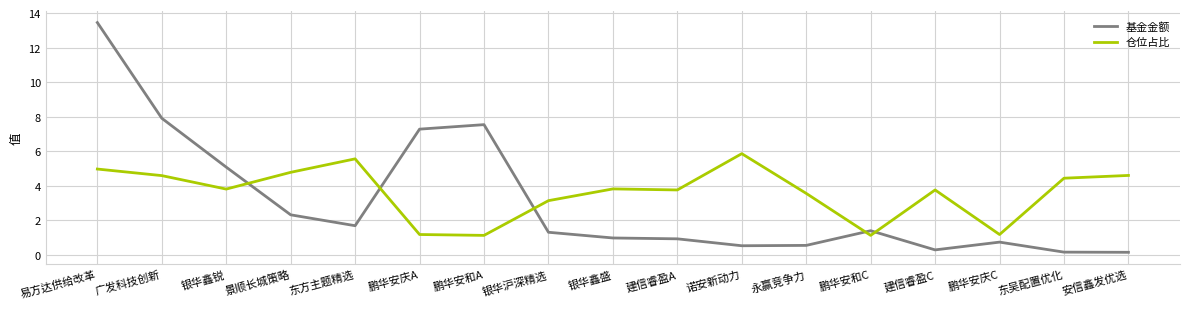

Is the value of 仓位占比 at 银华沪深精选 greater than the value of 基金金额 at 诺安新动力?

Yes